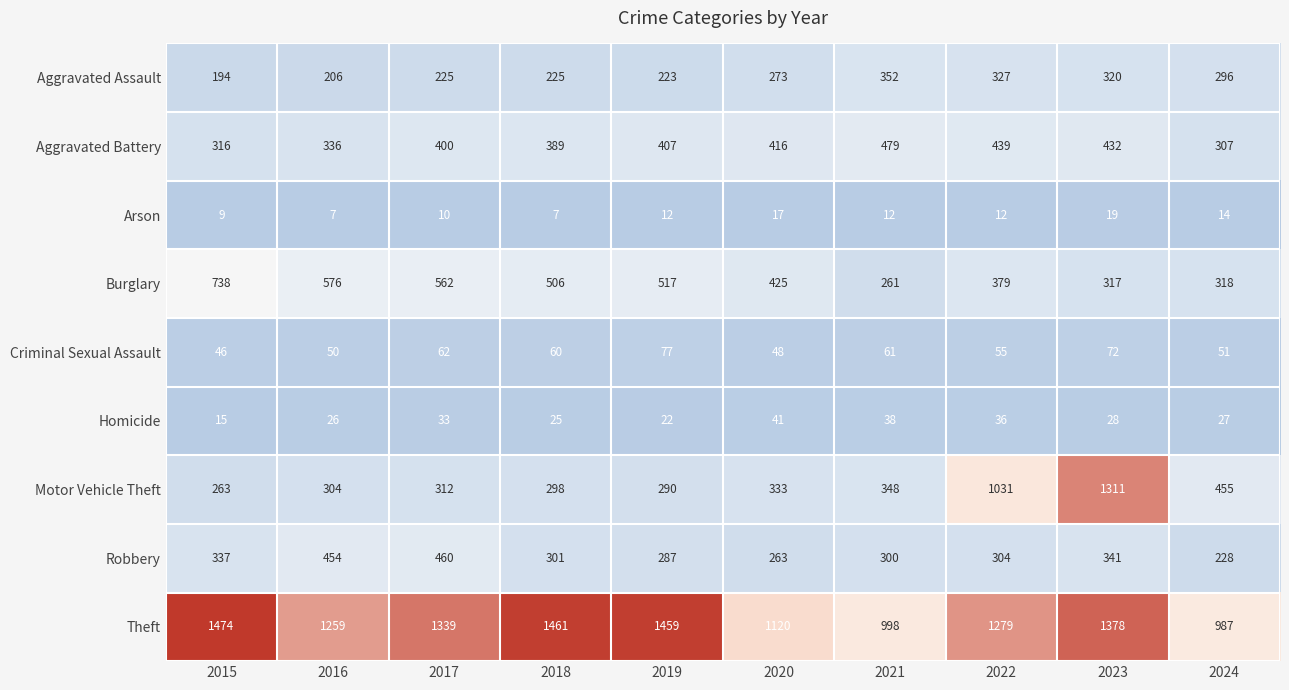

What is the approximate value of Aggravated Battery at 2016, to the nearest 50?

350